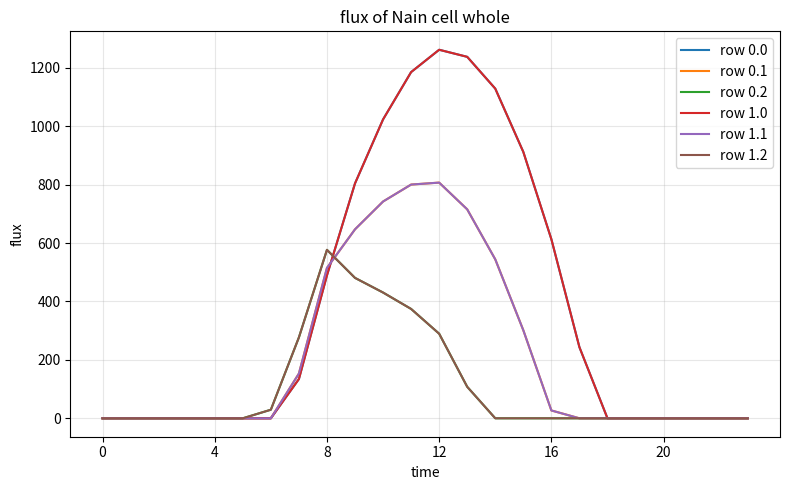

What is the label of the 13th point from the left?

12